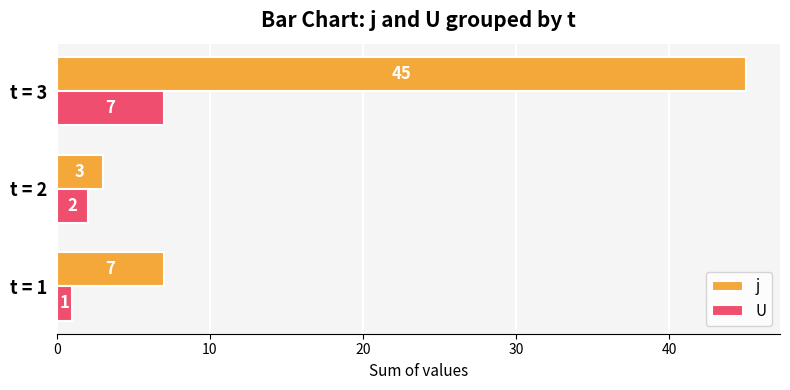

Which series has the largest range (max minus min)?

j